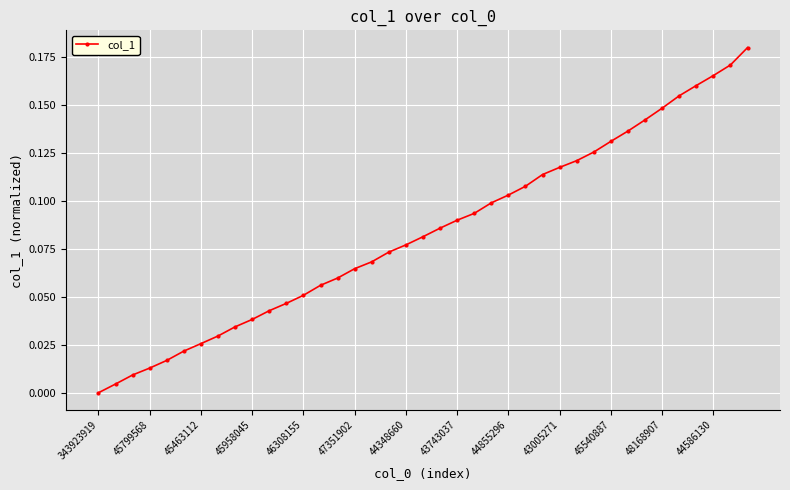

Is this an area chart (filled region under the line)?

No